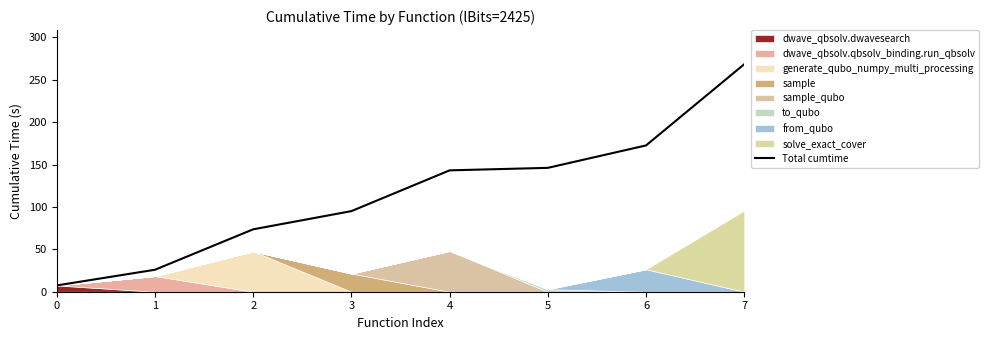

What is the maximum value shown in the chart?

268.3